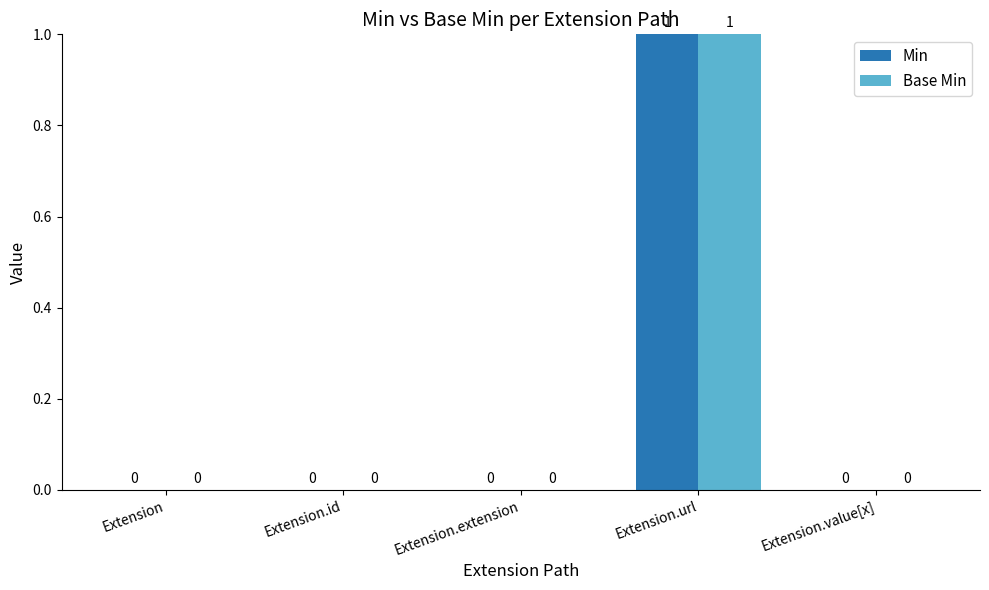

Count the Base Min values in the range 0 to 1.

5